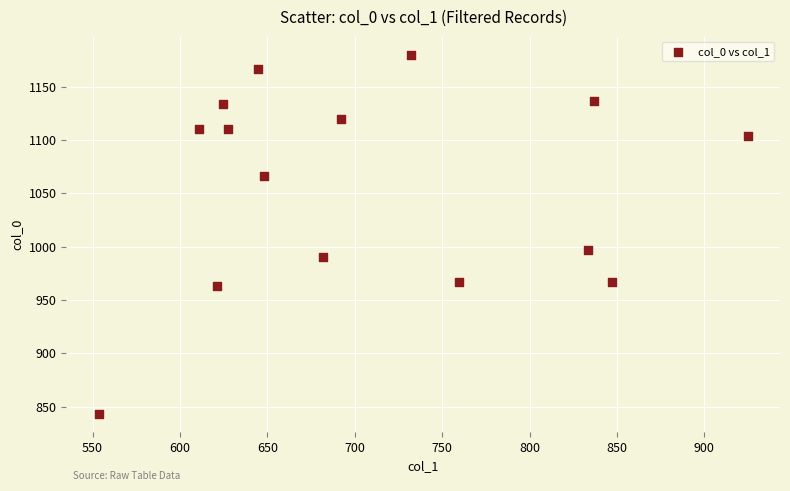

What Y value in the scatter plot is closest to 1011?

996.7